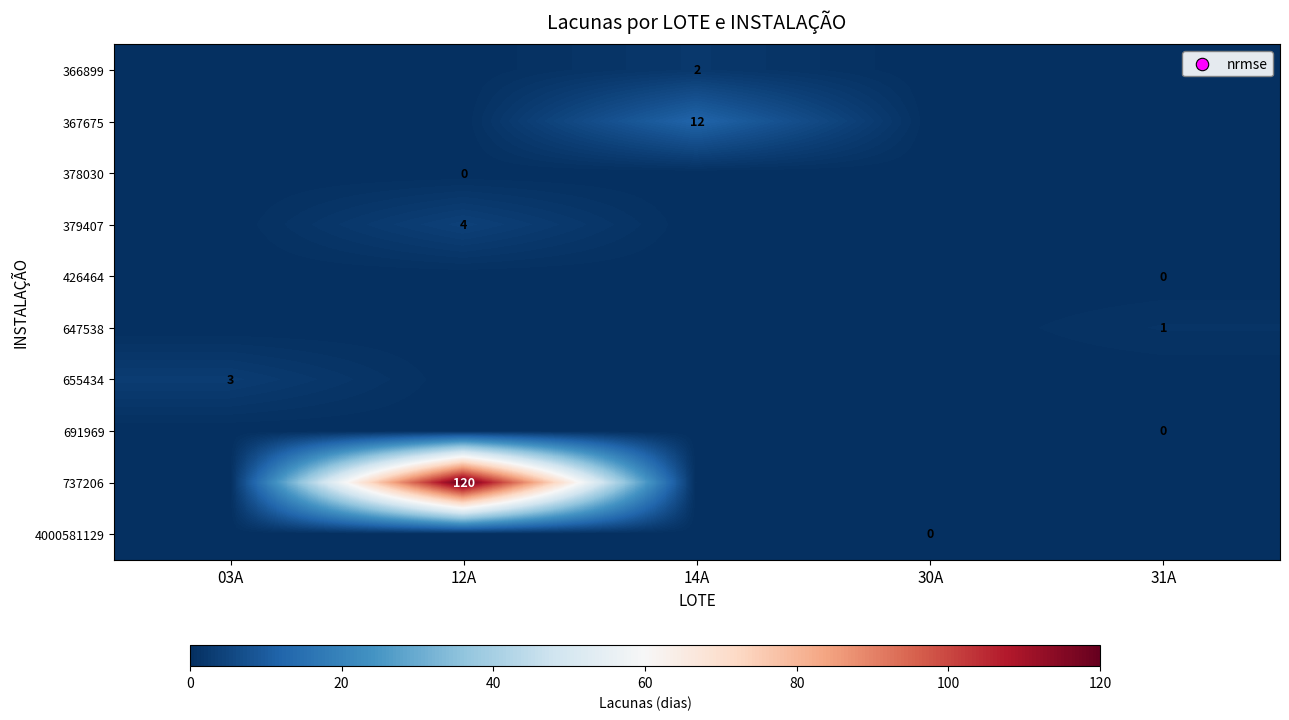

Which category has the highest value across all series?

12A